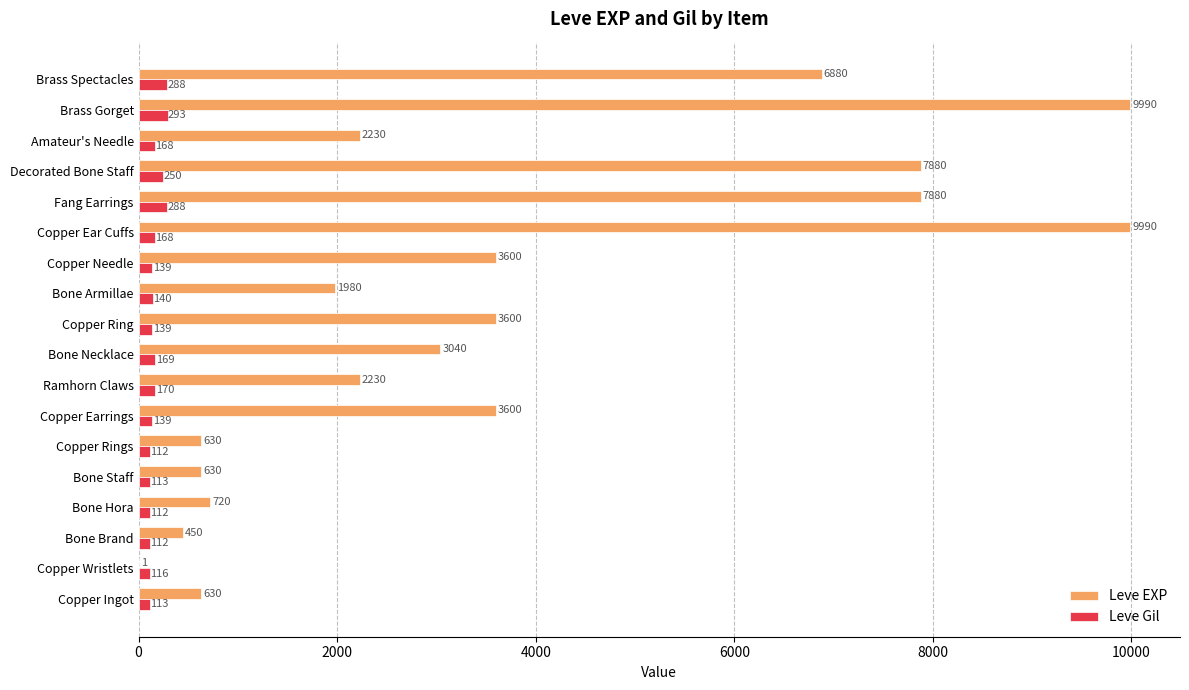

How many categories are shown in the chart?

18